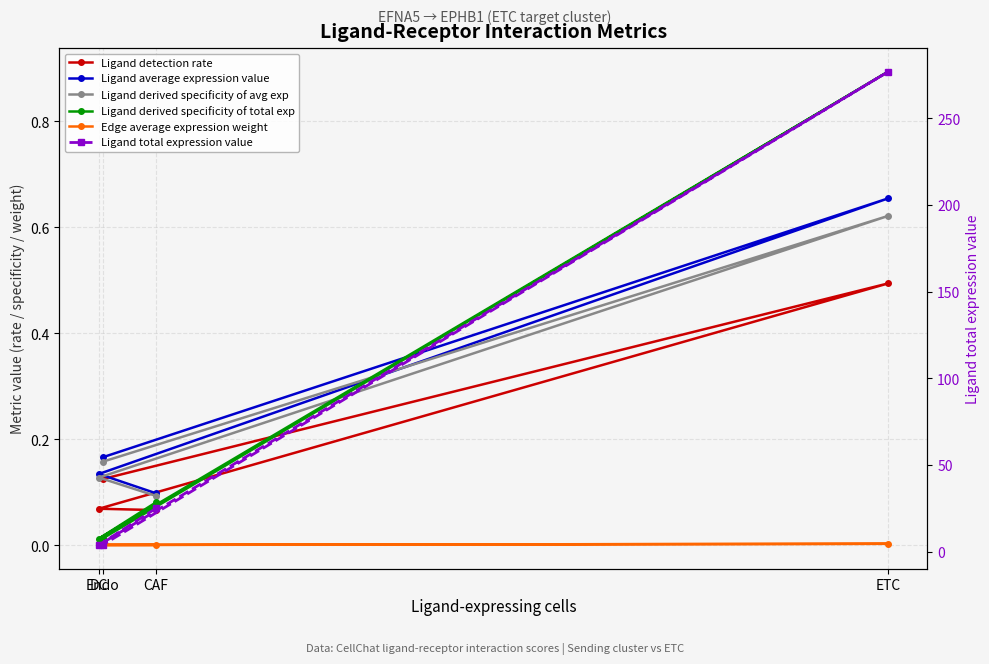

Which series changed the most between CAF and DC?

Ligand total expression value